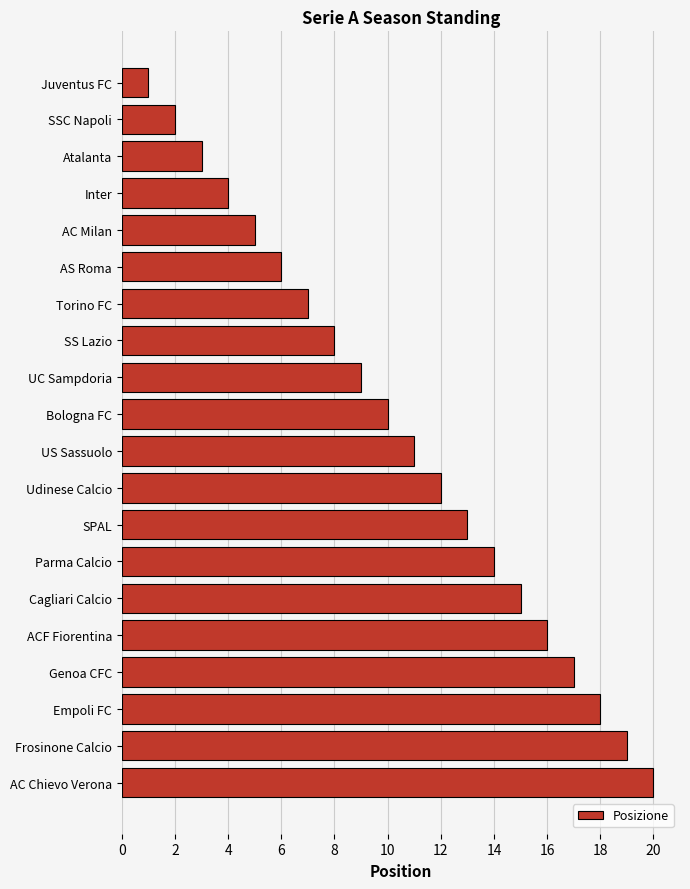

Are the bars grouped side by side (vs. stacked)?

No